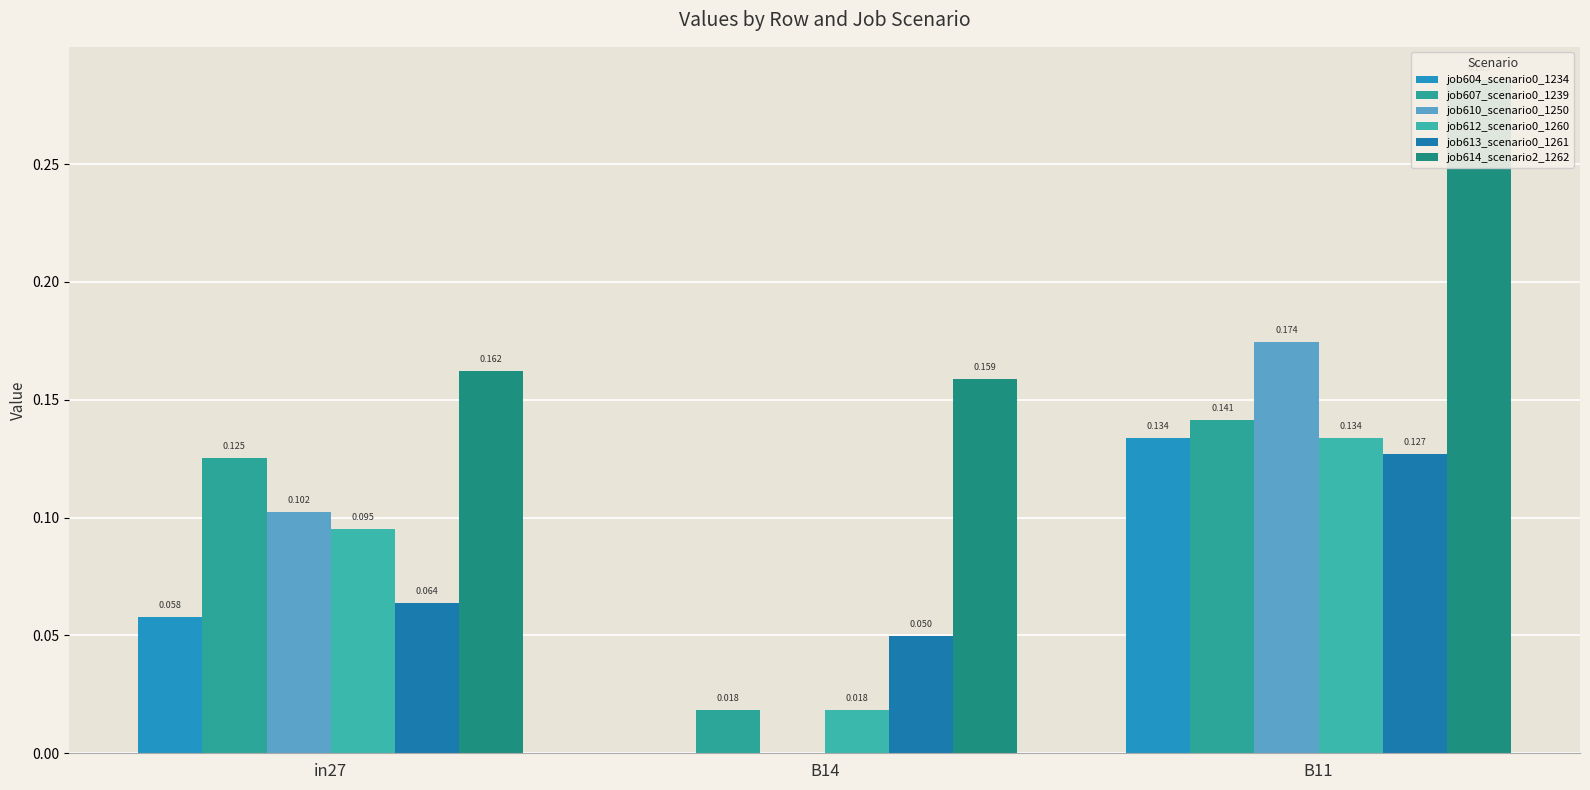

Reading left to right, what are all the values shown in this chart?

job604_scenario0_1234: in27=0.1	B14=0.0	B11=0.1
job607_scenario0_1239: in27=0.1	B14=0.0	B11=0.1
job610_scenario0_1250: in27=0.1	B14=0.0	B11=0.2
job612_scenario0_1260: in27=0.1	B14=0.0	B11=0.1
job613_scenario0_1261: in27=0.1	B14=0.0	B11=0.1
job614_scenario2_1262: in27=0.2	B14=0.2	B11=0.3